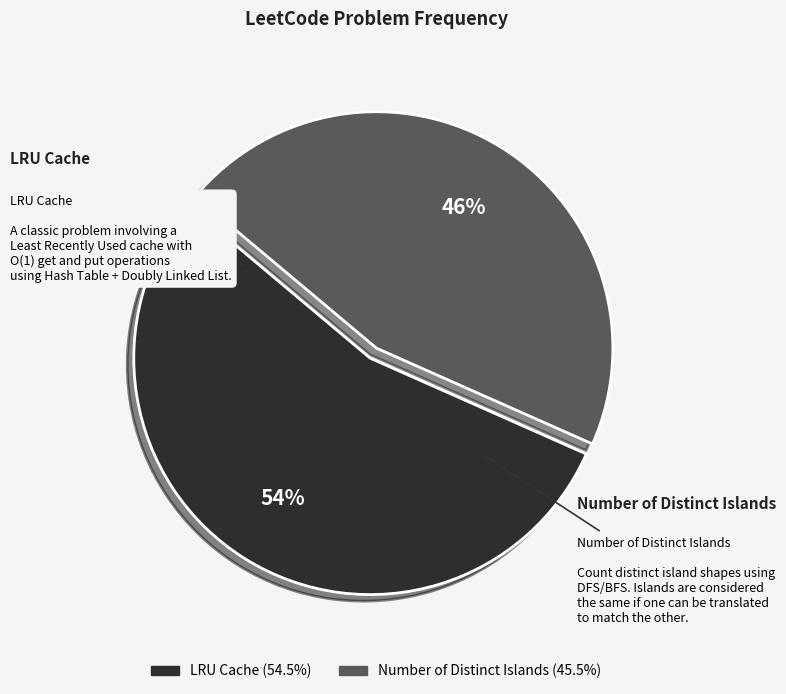

Which has a higher value, Number of Distinct Islands or LRU Cache?

LRU Cache